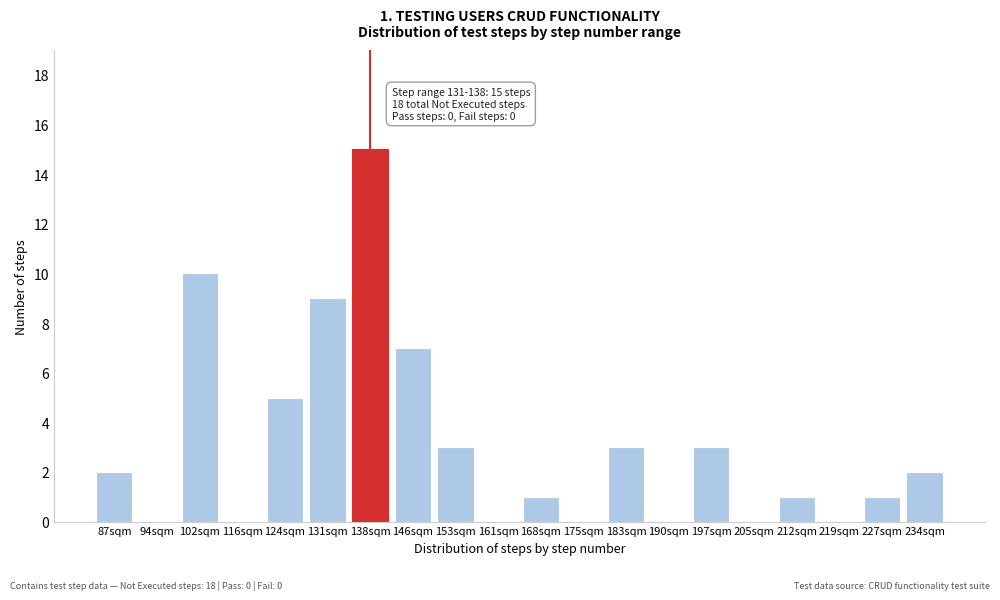

Reading right to left, extract all data points from this chart.

234sqm=2	227sqm=1	219sqm=0	212sqm=1	205sqm=0	197sqm=3	190sqm=0	183sqm=3	175sqm=0	168sqm=1	161sqm=0	153sqm=3	146sqm=7	138sqm=15	131sqm=9	124sqm=5	116sqm=0	102sqm=10	94sqm=0	87sqm=2